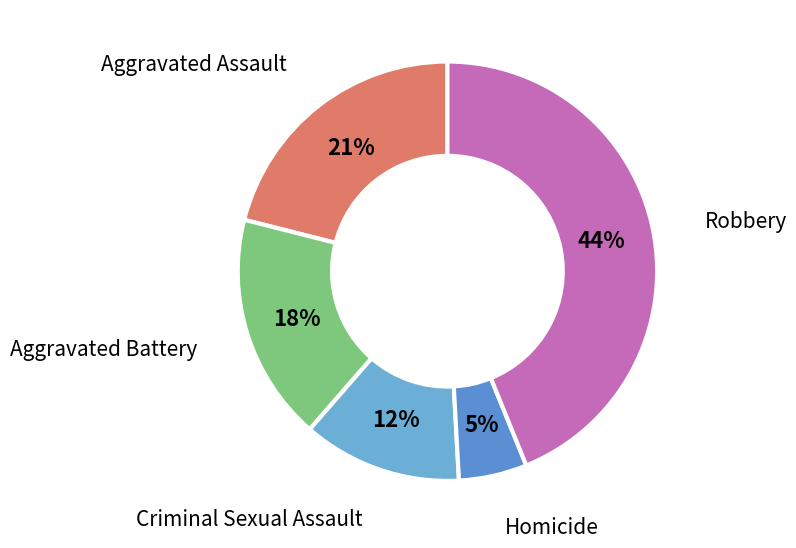

To the nearest percent, what is the combined percentage of Homicide and Robbery?

49%